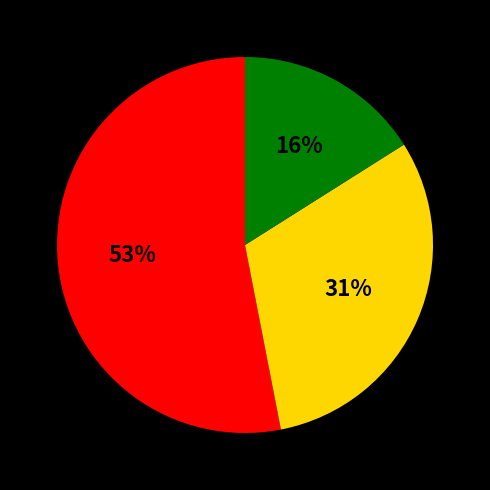

Is there a majority slice in this chart?

Yes